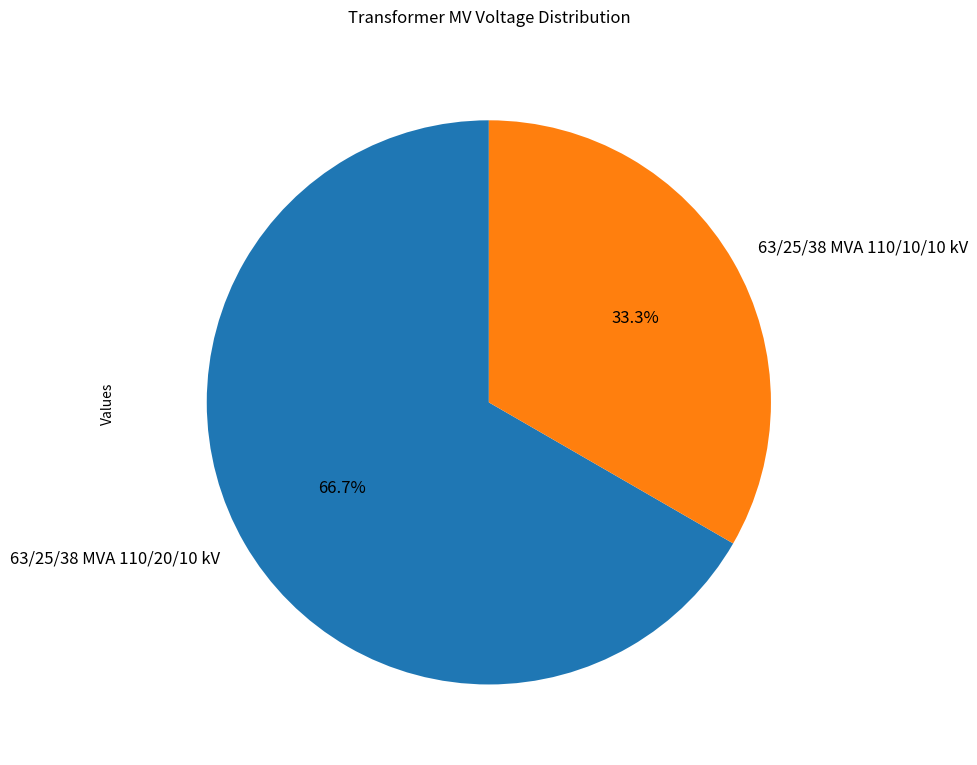

What percentage is NOT represented by 63/25/38 MVA 110/10/10 kV?

66.7%